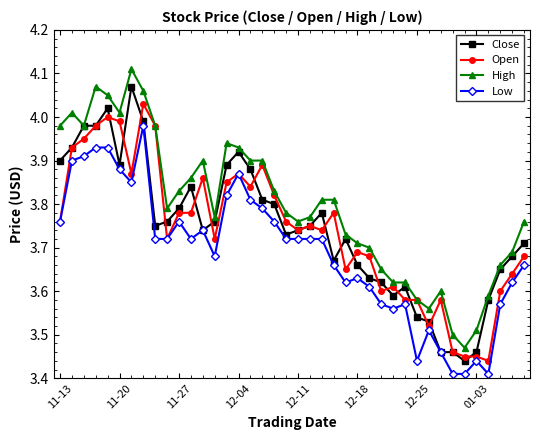

True or false: Low and High intersect in this chart.

False